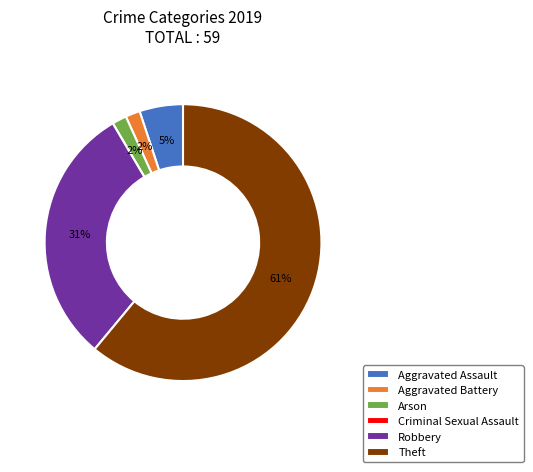

Which slice represents more than half of the pie?

Theft